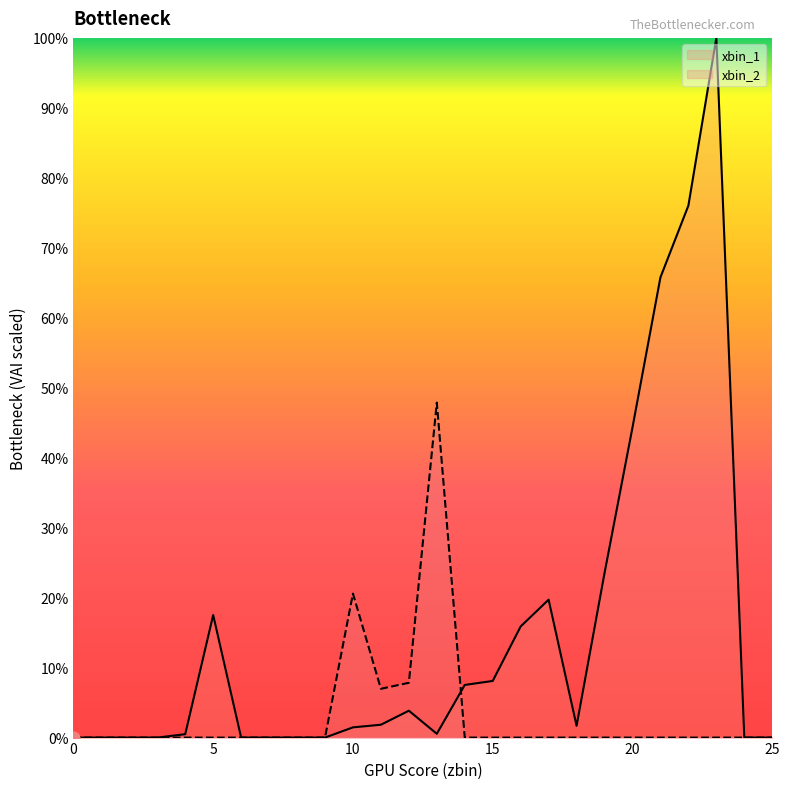

At how many categories does at least one series exceed 0?

16